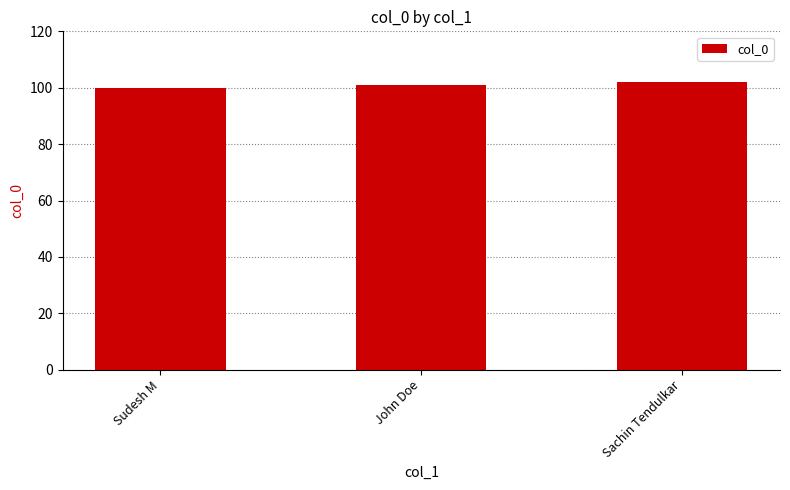

Does the chart contain any negative values?

No